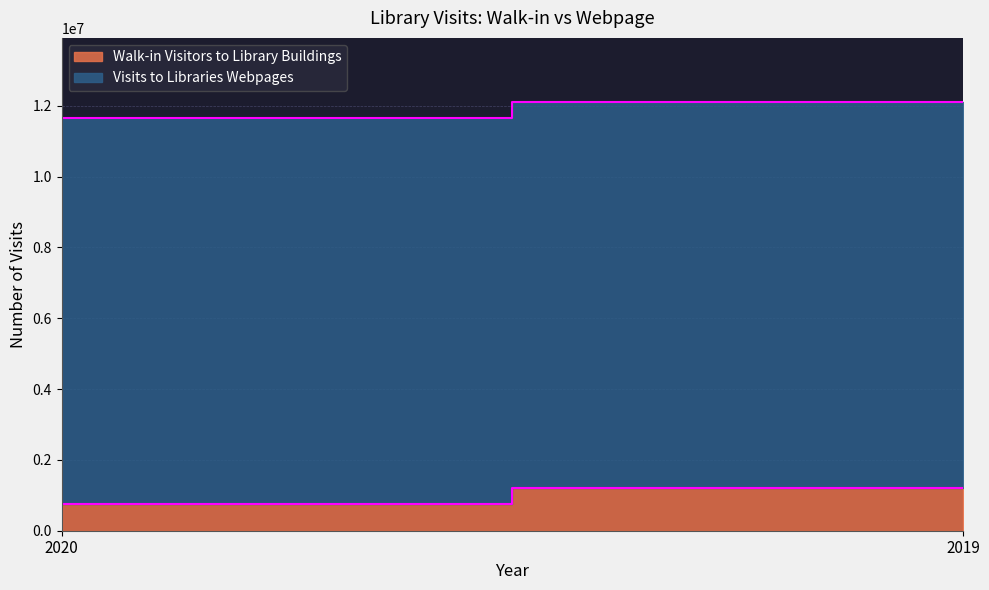

Which category has the lowest value in the Walk-in Visitors to Library Buildings series?

2020